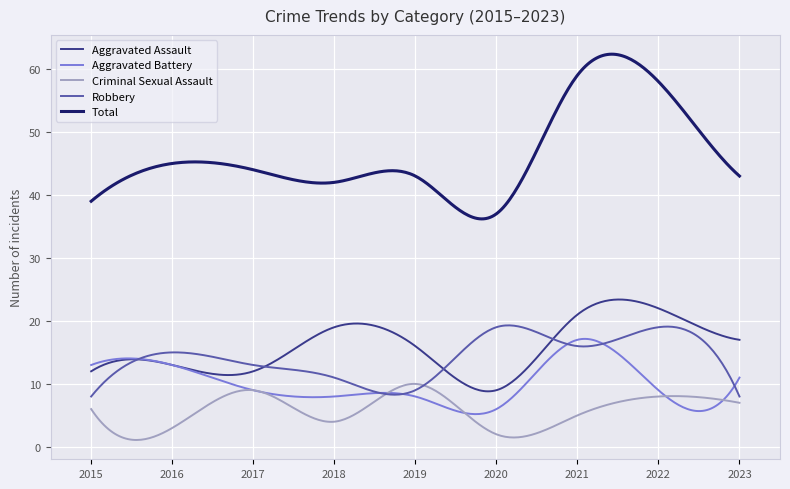

What are all the series names shown in the legend?

Aggravated Assault, Aggravated Battery, Criminal Sexual Assault, Robbery, Total